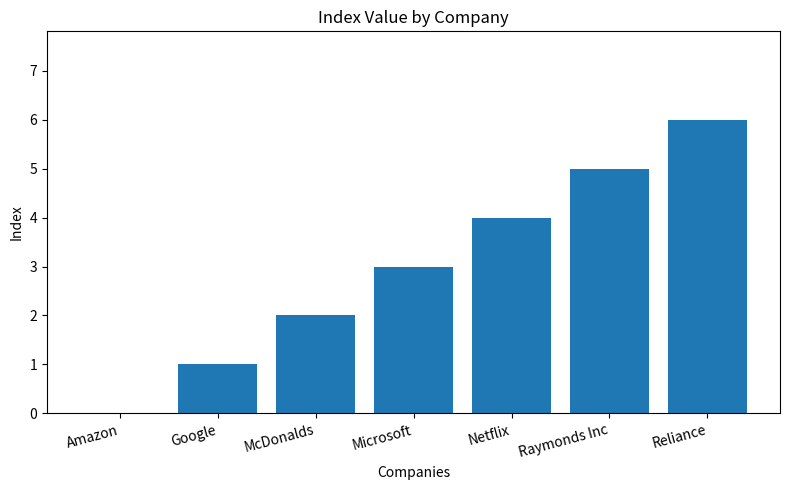

What is the sum of all values?

21